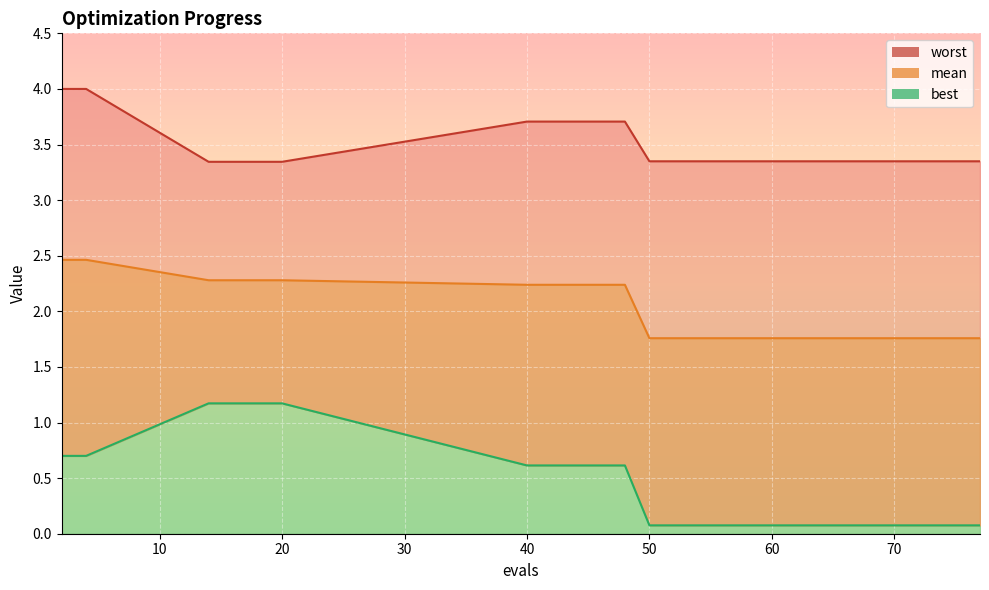

What is the maximum value shown in the chart?

4.0